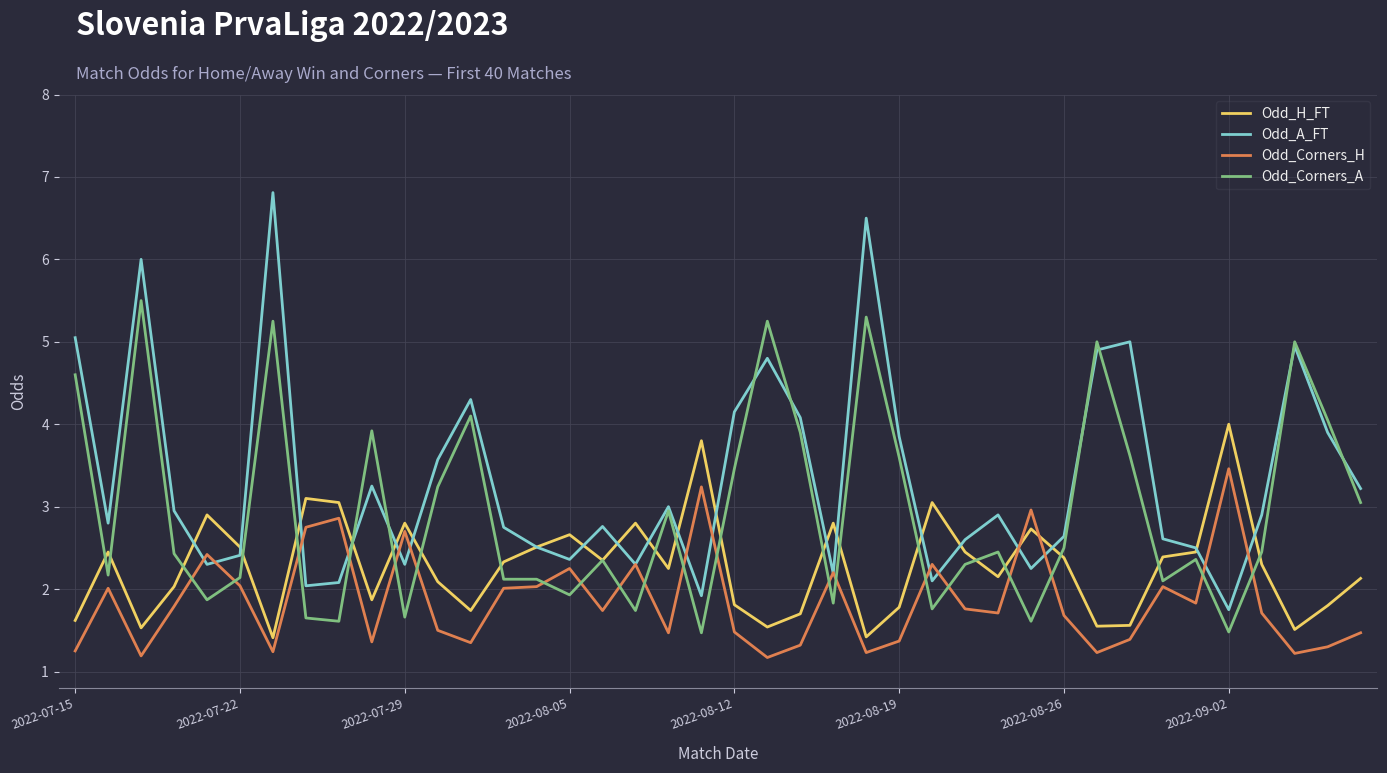

Which series has the largest total across all categories?

Odd_A_FT